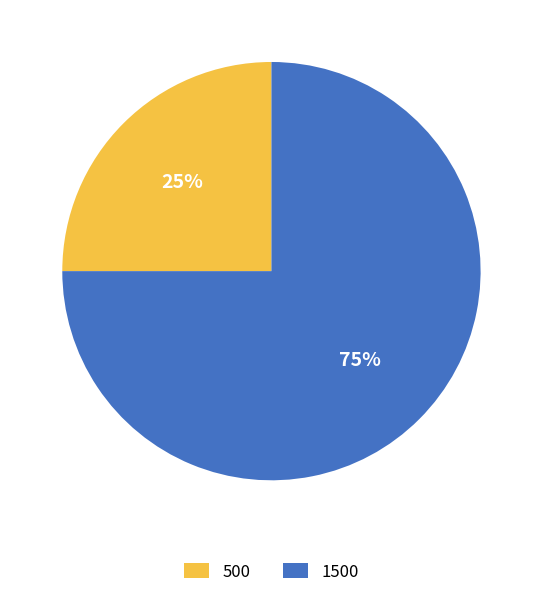

Rank the categories by value from lowest to highest.

500, 1500